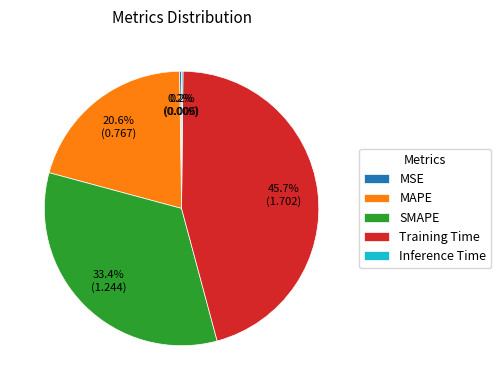

Does any single category account for the majority?

No